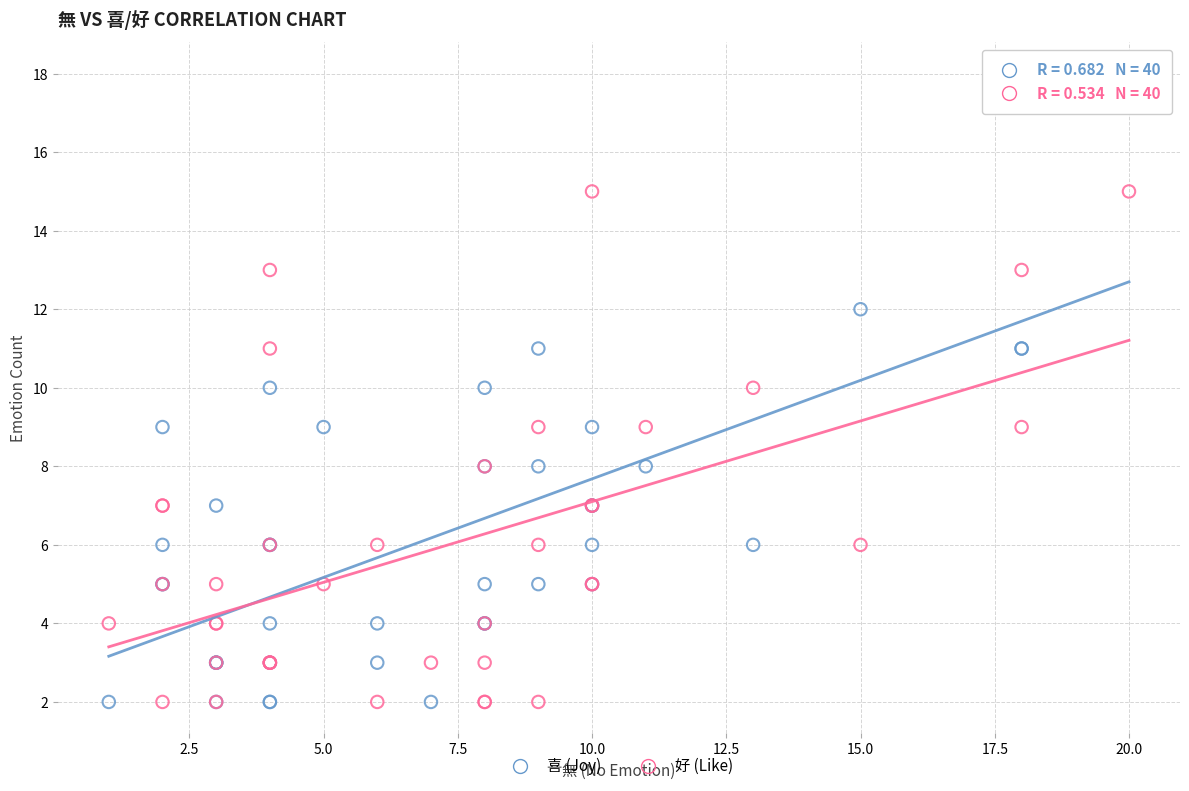

Which series has the widest spread of Y values?

喜 (Joy)